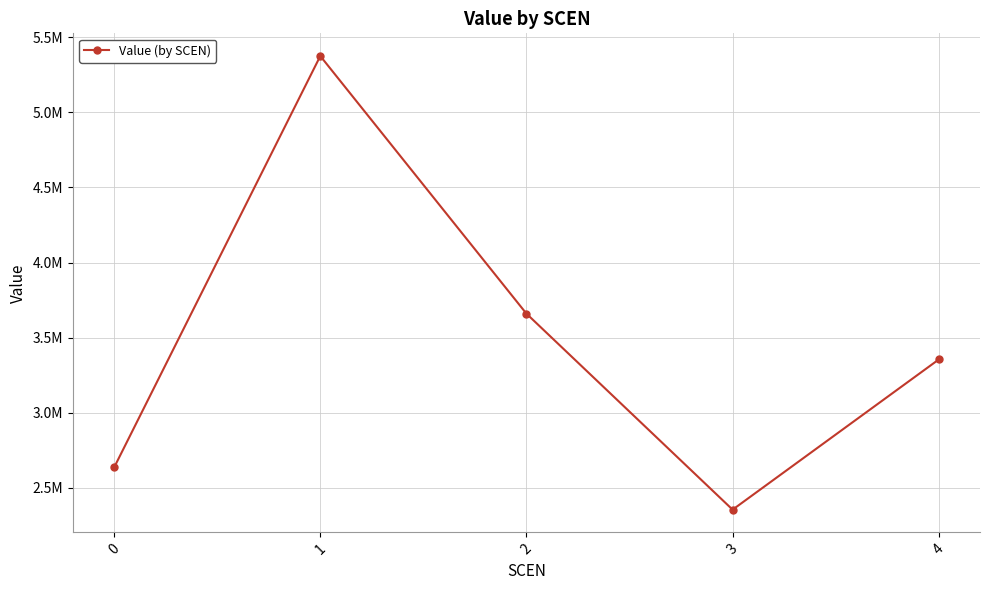

How many interior local peaks (higher than both neighbors) does the data have?

1